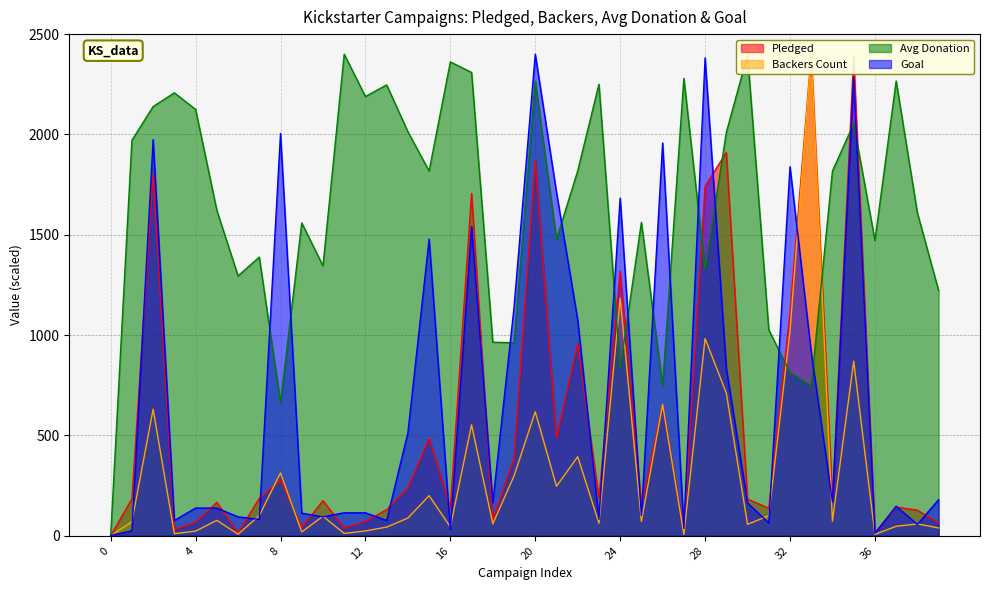

What is the difference between the highest and lowest values at 23?

2187.6